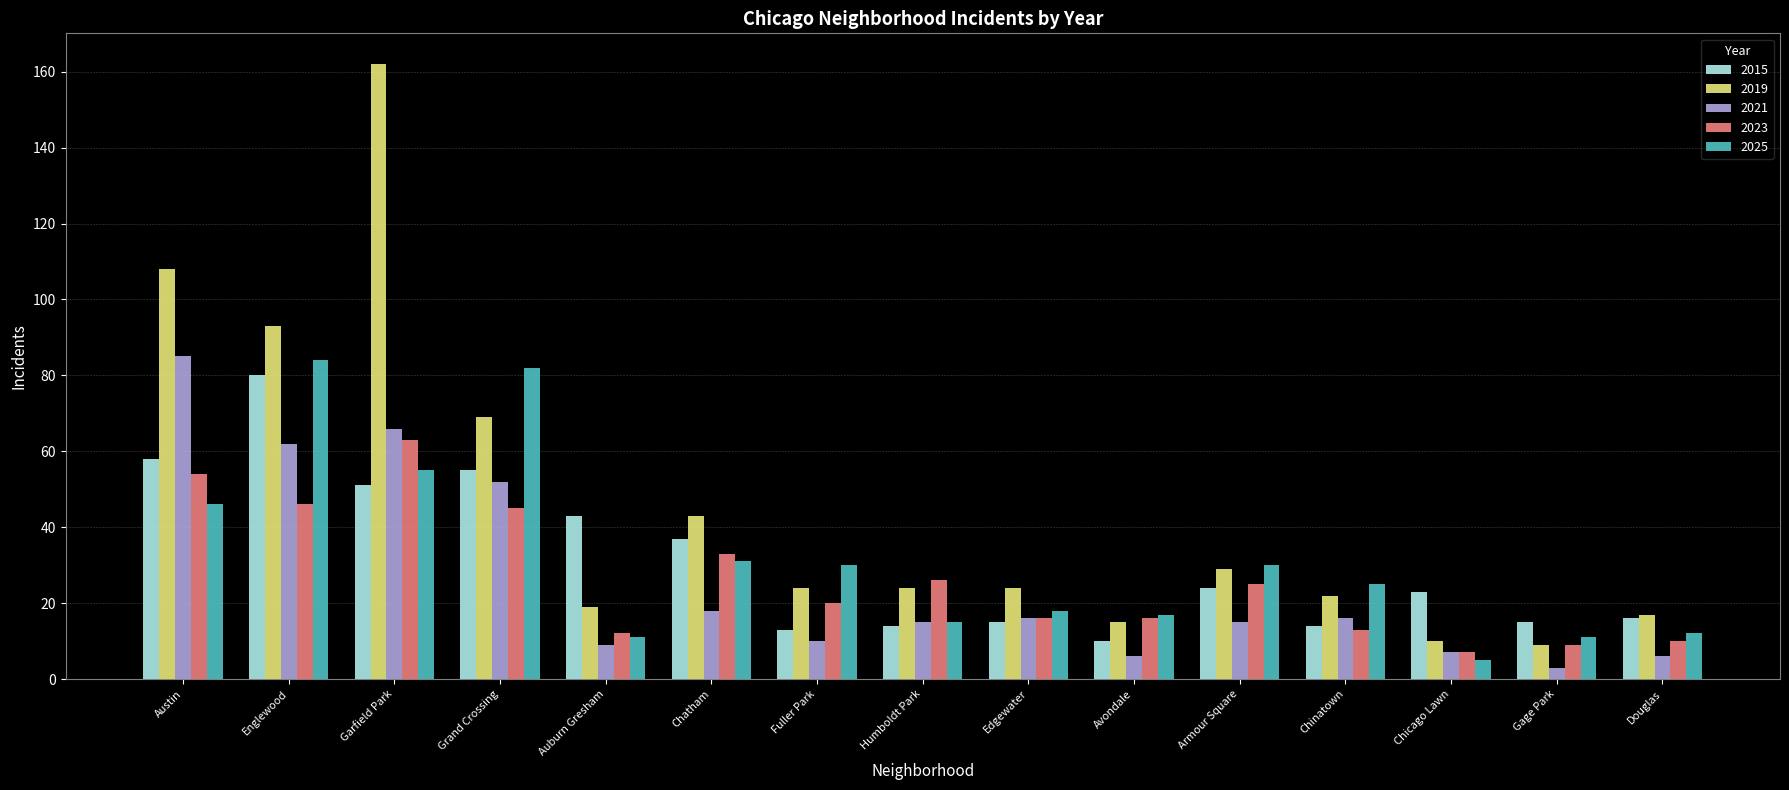

At which category is the sum across all series the highest?

Garfield Park